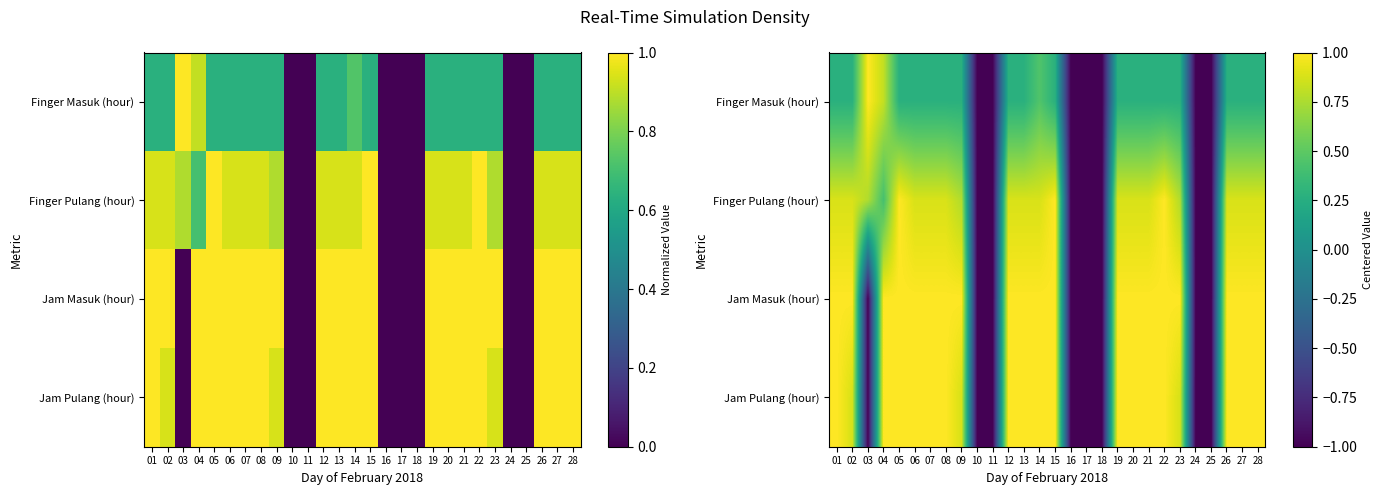

Between 08 and 22, which series saw the biggest shift?

Finger Pulang (hour)